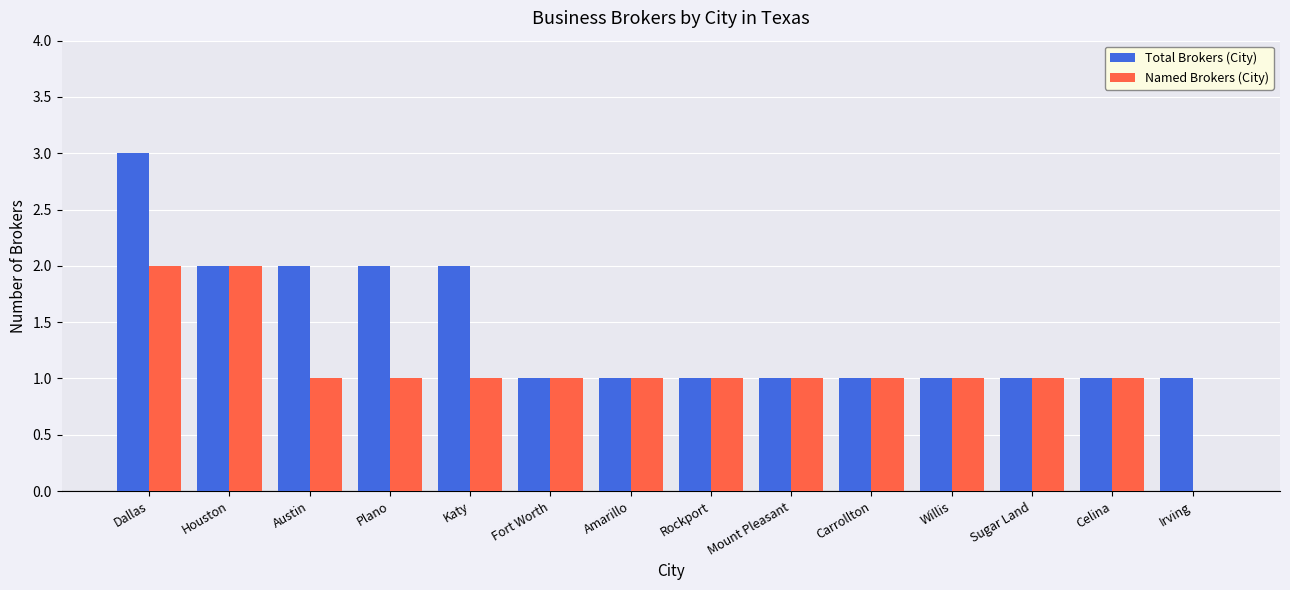

What is the sum of all Named Brokers (City) values?

15